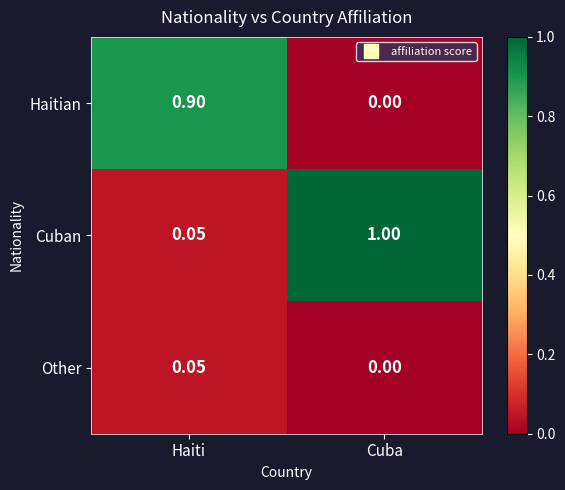

Which series has the largest range (max minus min)?

Cuban